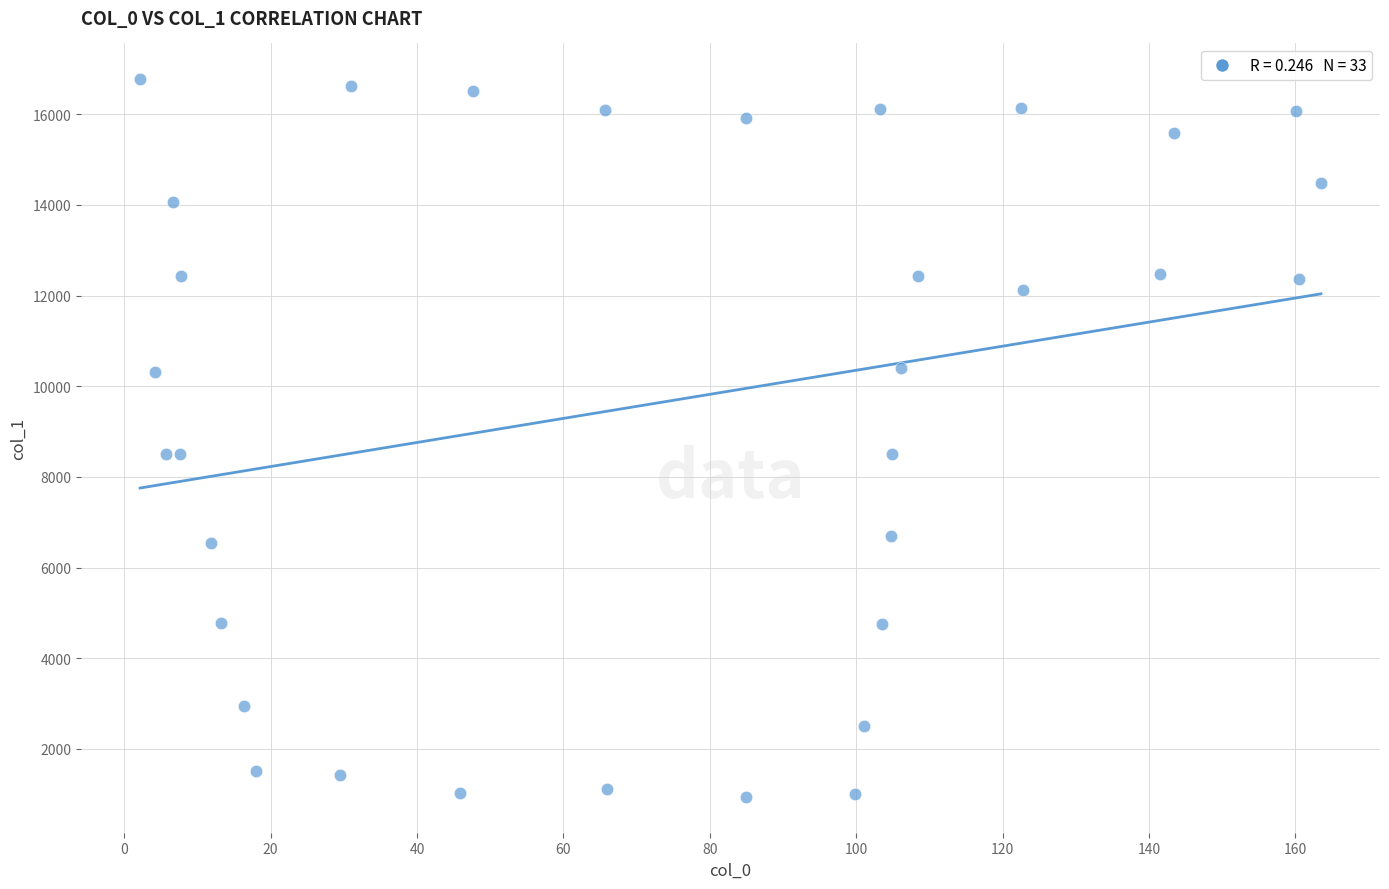

What is the range of X values (max minus min)?

161.3